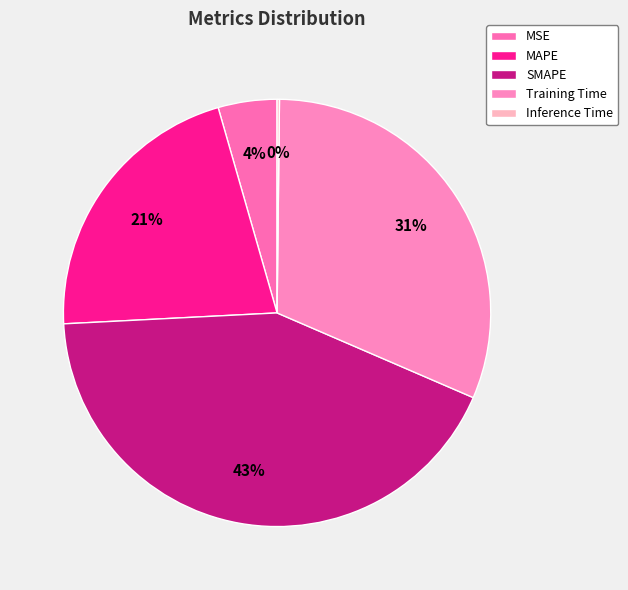

What is the smallest slice in the pie chart?

Inference Time